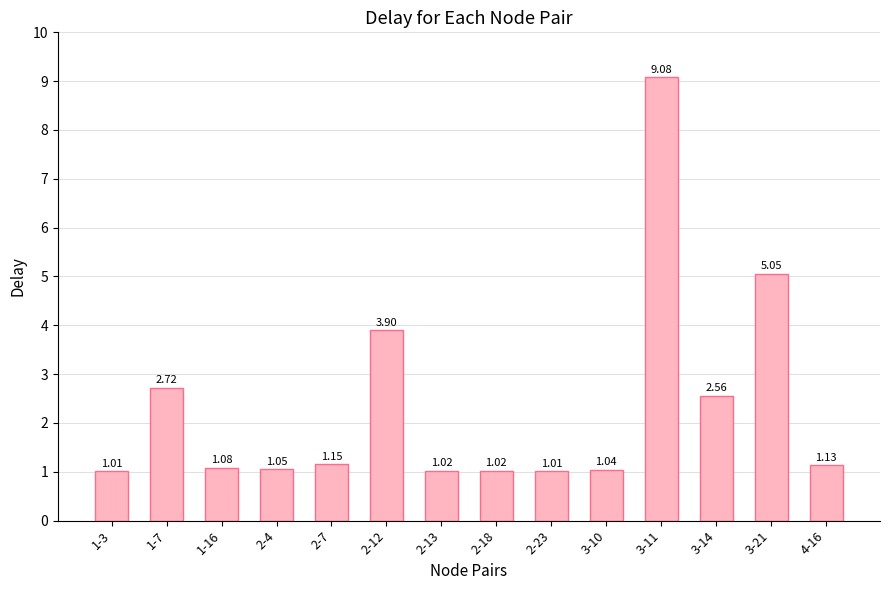

What is the label of the 7th bar from the right?

2-18